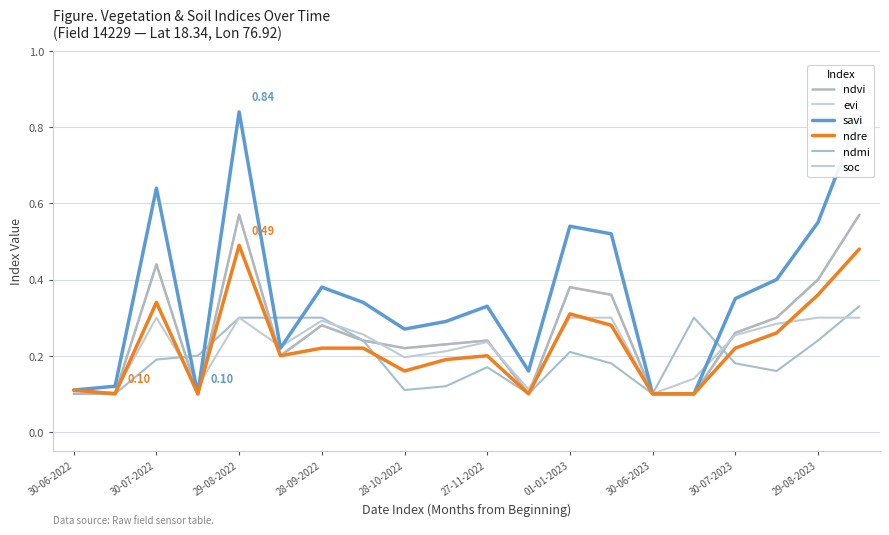

True or false: evi and ndre intersect in this chart.

False